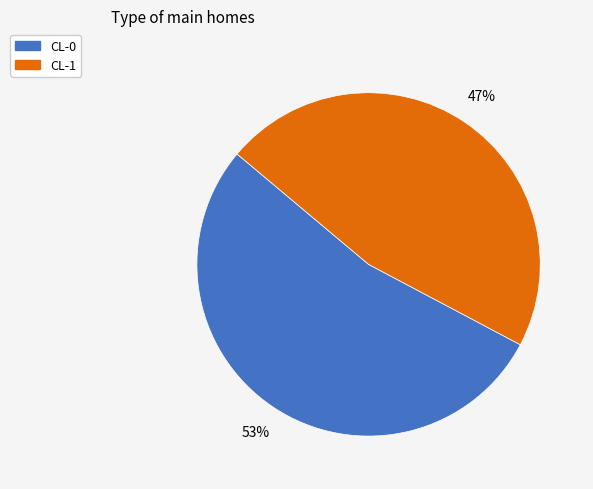

To the nearest percent, what is the average slice percentage?

50%